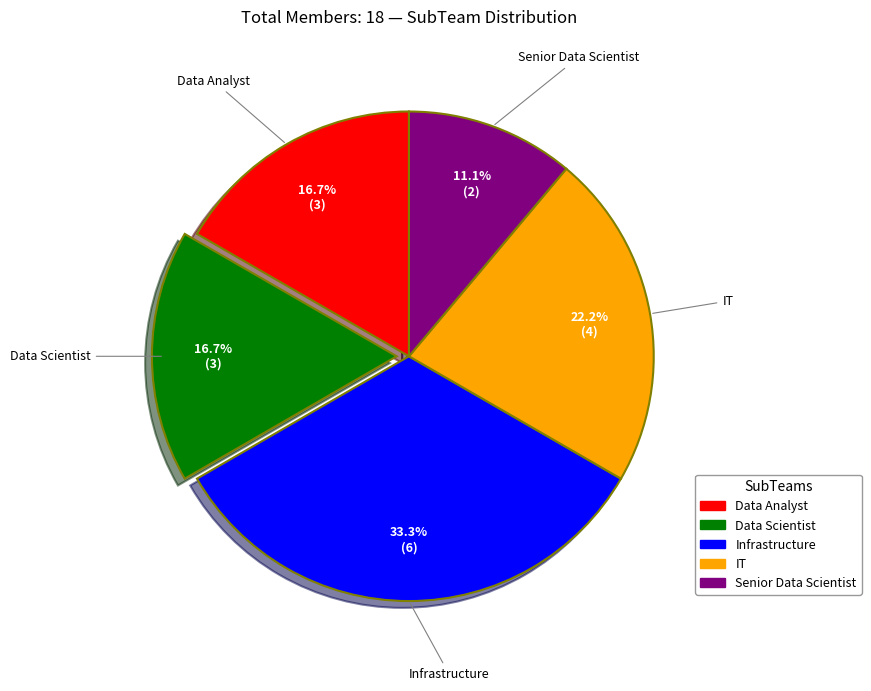

Does any single category account for the majority?

No